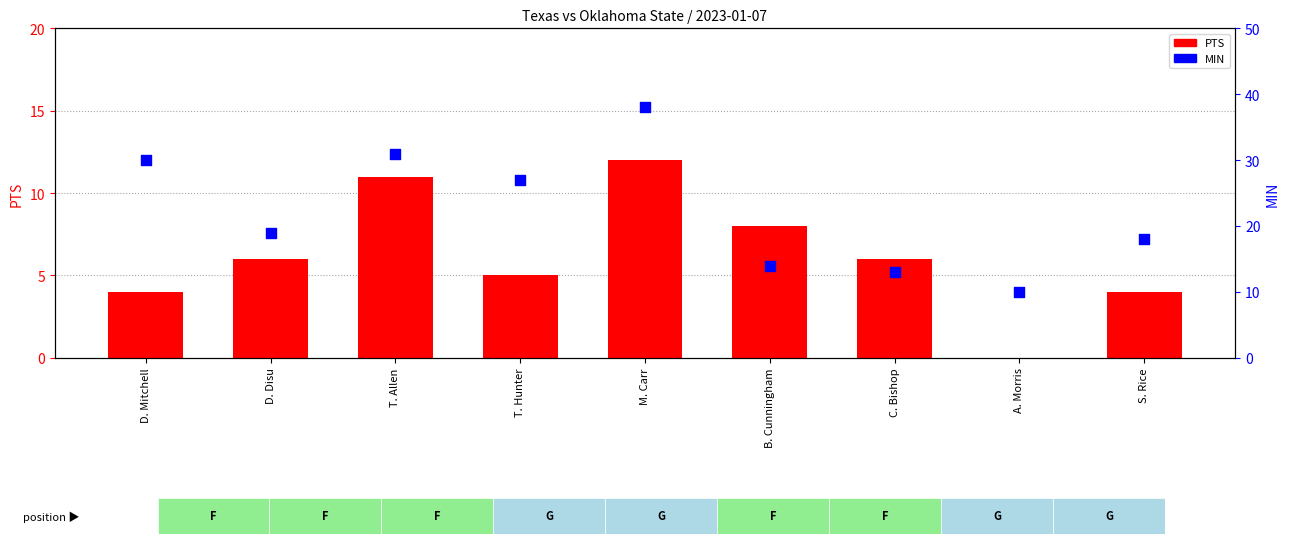

What is the total value across all series at D. Mitchell?

34